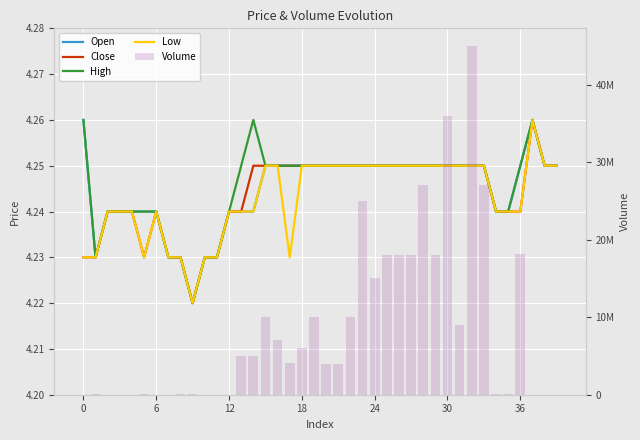

At how many categories does at least one series exceed 33511906?

2